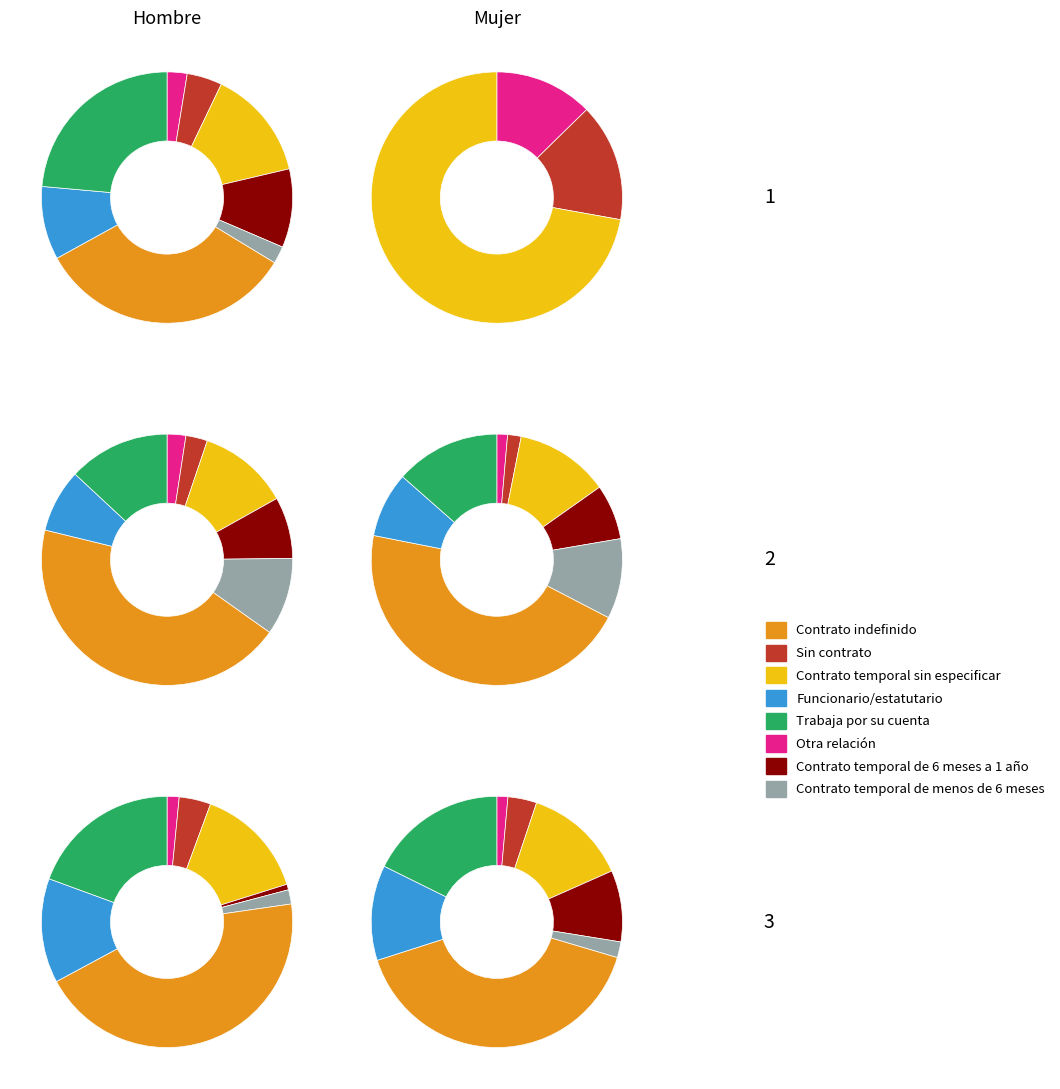

To the nearest percent, what is the average slice percentage?

12%